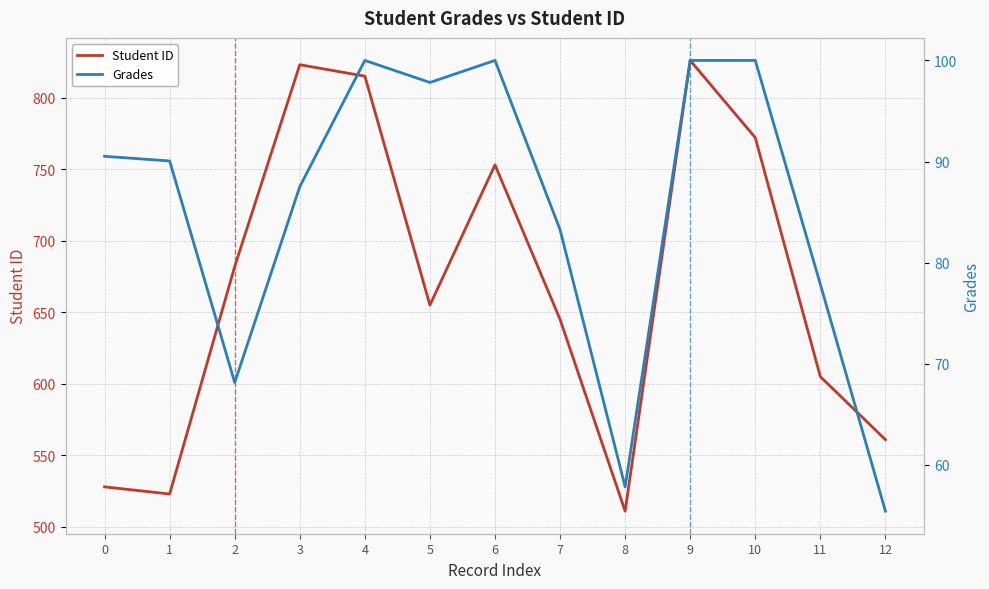

What is the total value across all series at 1?

613.1